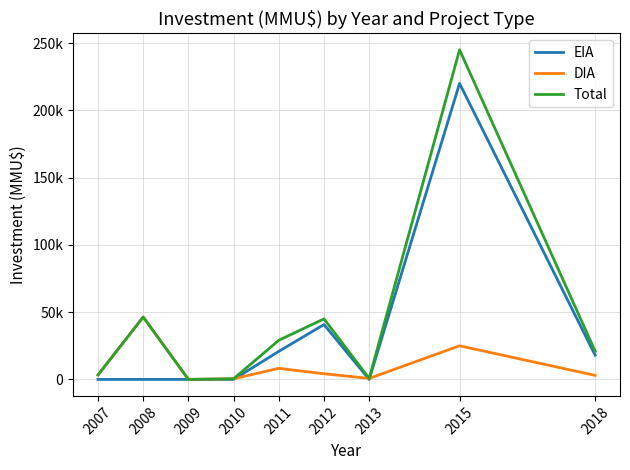

At which category does DIA reach its first local peak?

2008